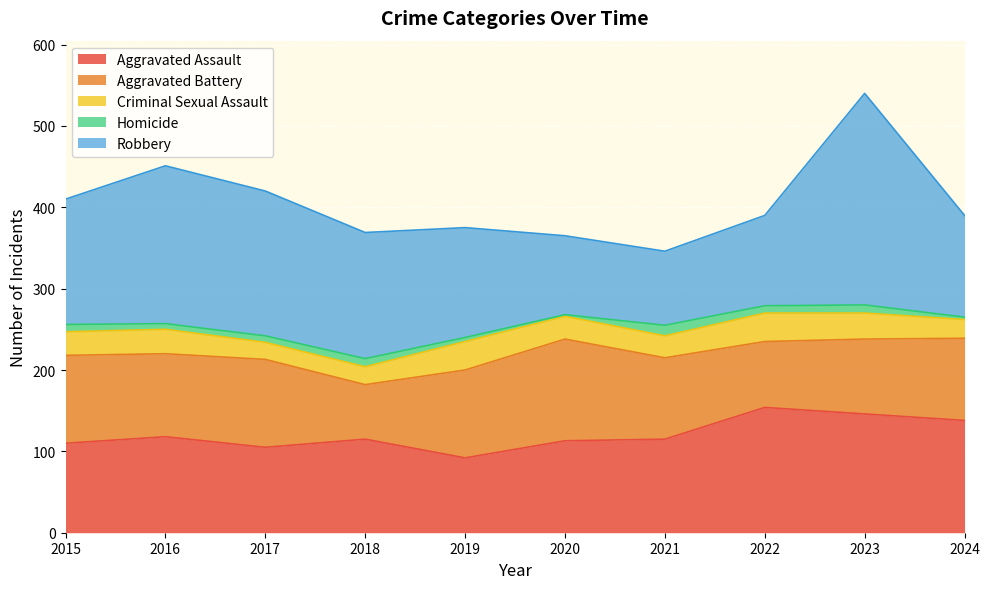

How many data points in Aggravated Assault are above 115?

4